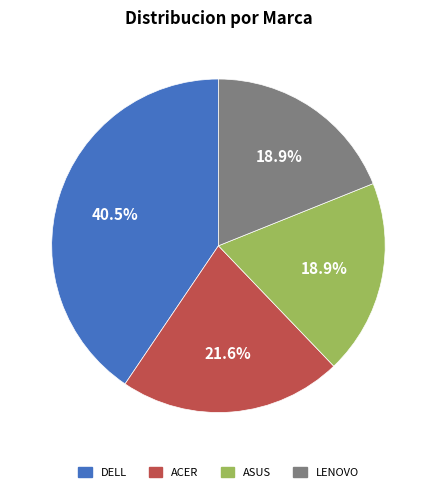

Is there any slice that represents more than half of the pie?

No